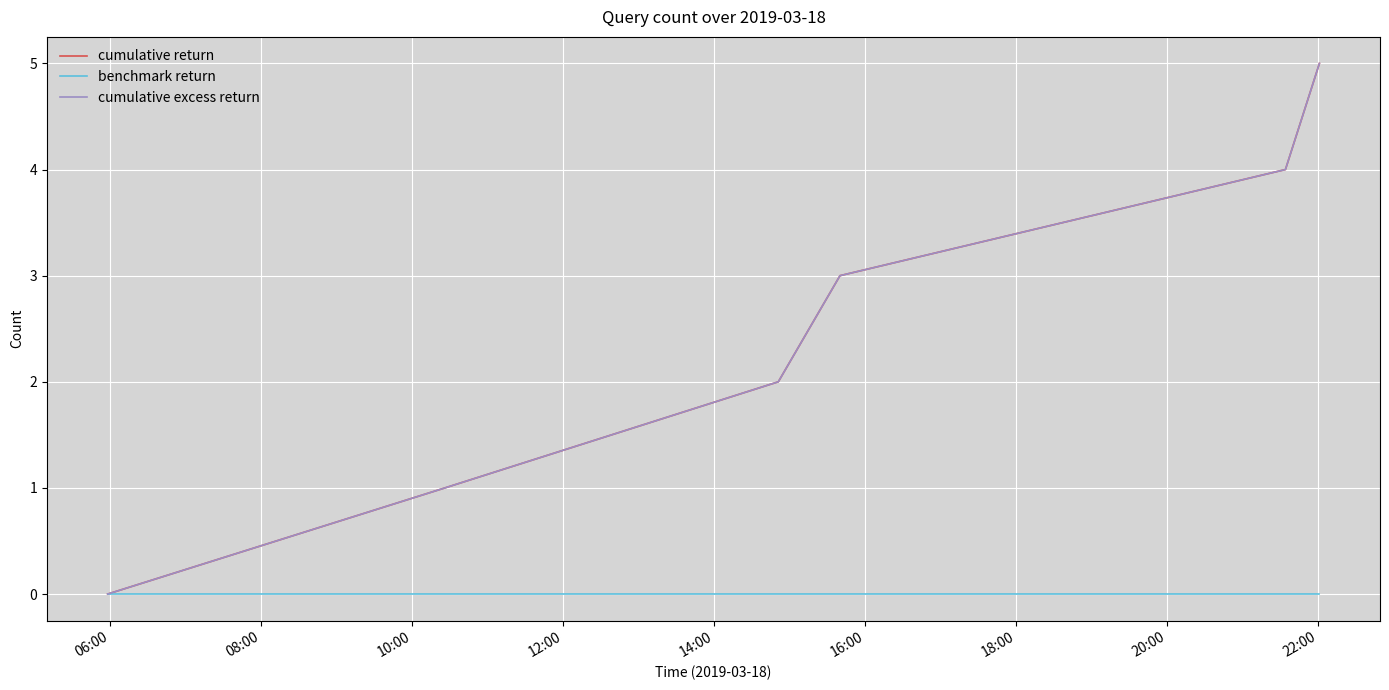

How many lines are shown in the chart?

3